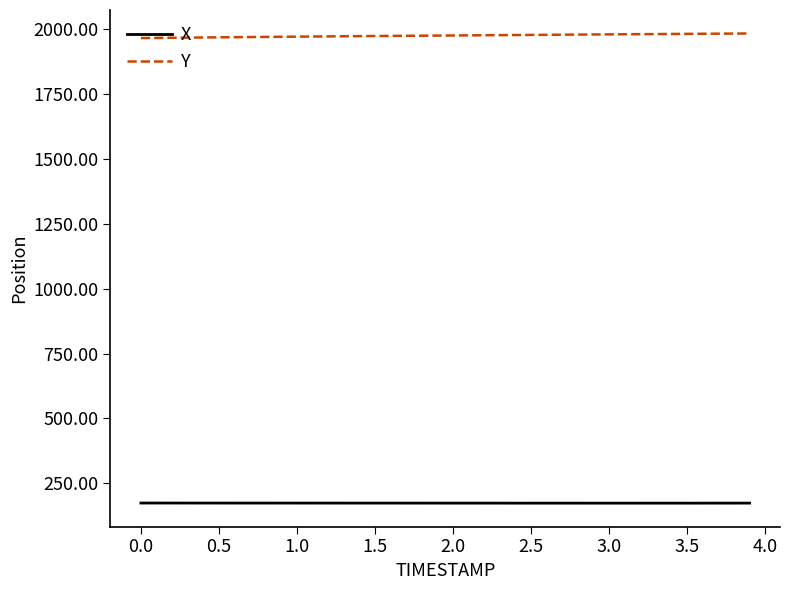

Which series has the largest total across all categories?

Y